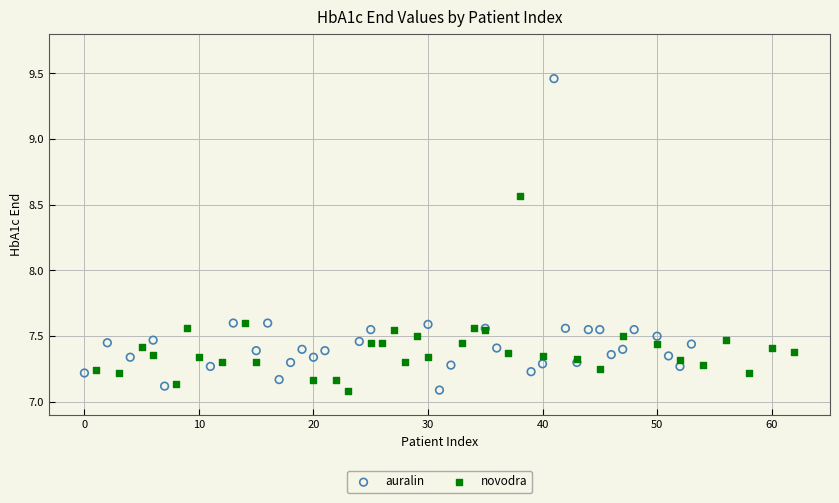

Which series has the largest Y range (max minus min)?

auralin